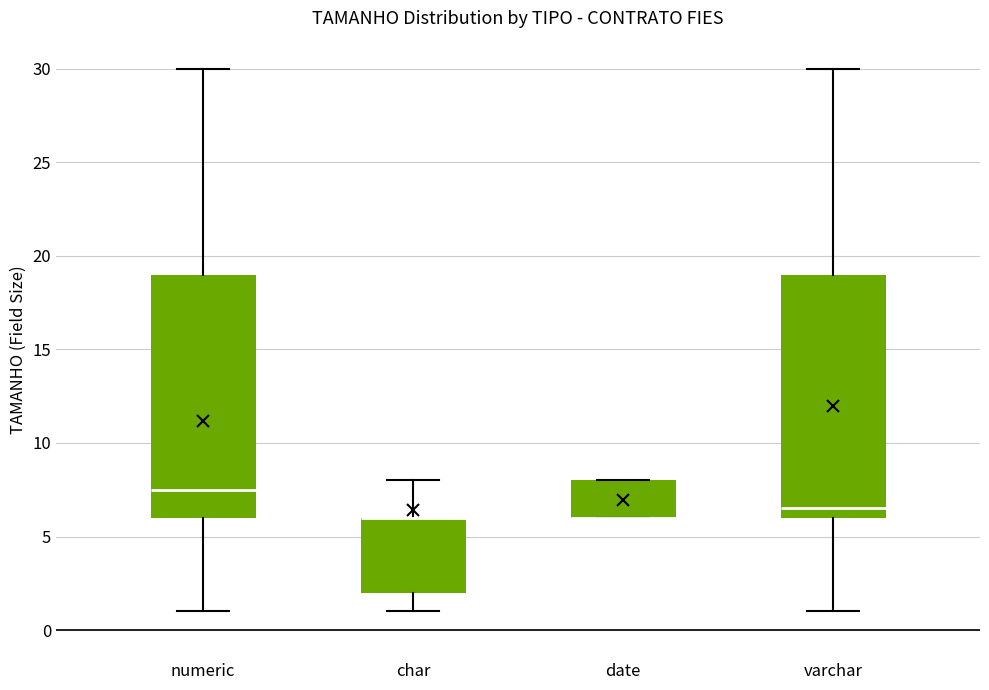

Reading left to right, transcribe this box plot: for each box, give where its median line is, the range the box spans, and where its two whiskers end, as read against the y-axis. The values are not printed on the chart, so give them approximately, as read against the axis.

numeric: median 7.5, box 6.0 to 19.0, whiskers 1.0 to 30.0
char: median 6.0 (drawn on the box's upper edge), box 2.0 to 6.0, whiskers 1.0 to 8.0
date: median 6.0 (drawn on the box's lower edge), box 6.0 to 8.0, whiskers 6.0 to 8.0
varchar: median 6.5, box 6.0 to 19.0, whiskers 1.0 to 30.0